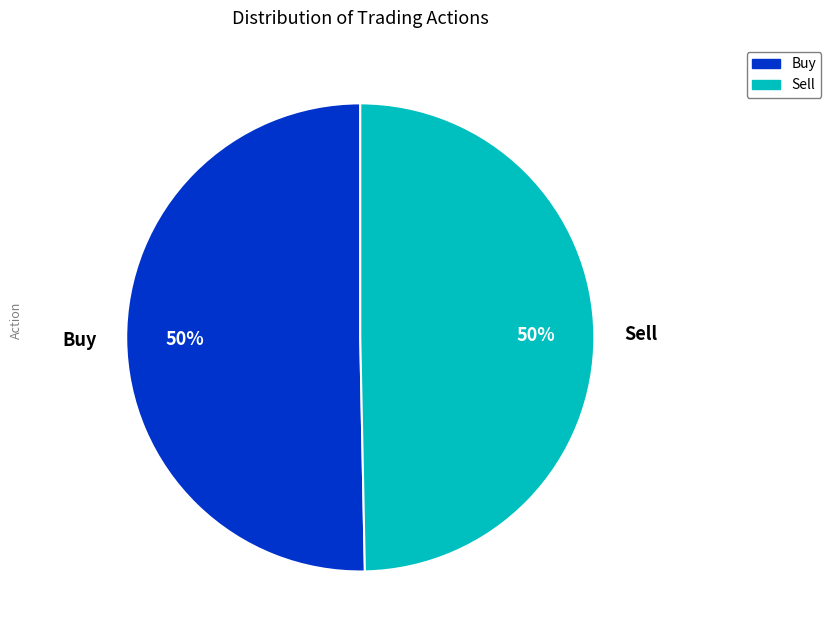

Is the sum of Sell and Buy greater than half?

Yes